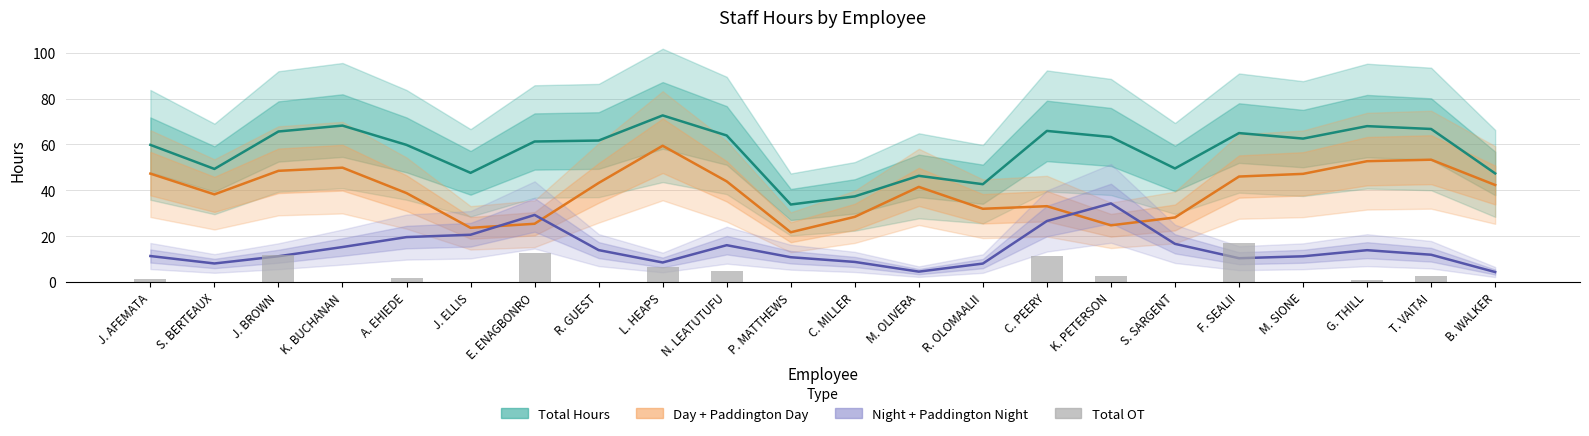

Is the value of Total OT at K. PETERSON greater than the value of Total Hours at K. BUCHANAN?

No